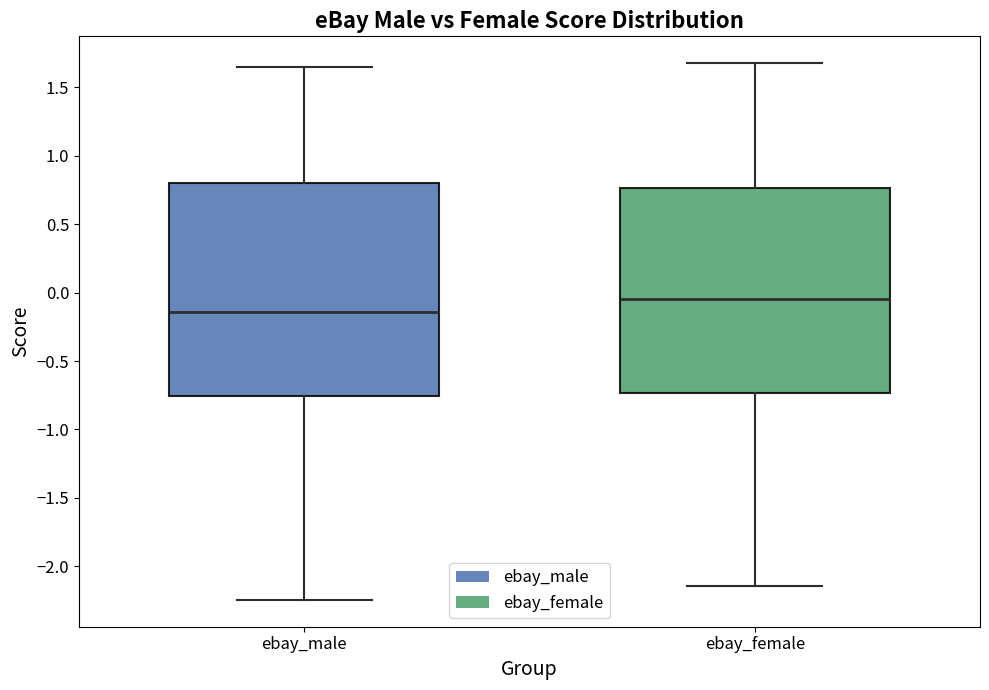

Reading left to right, read every box against the y-axis: the position of its median line, the range the box covers, and the ends of its whiskers. The values are not printed on the chart, so give them approximately, as read against the axis.

ebay_male: median -0.15, box -0.75 to 0.80, whiskers -2.25 to 1.65
ebay_female: median -0.05, box -0.75 to 0.75, whiskers -2.15 to 1.70